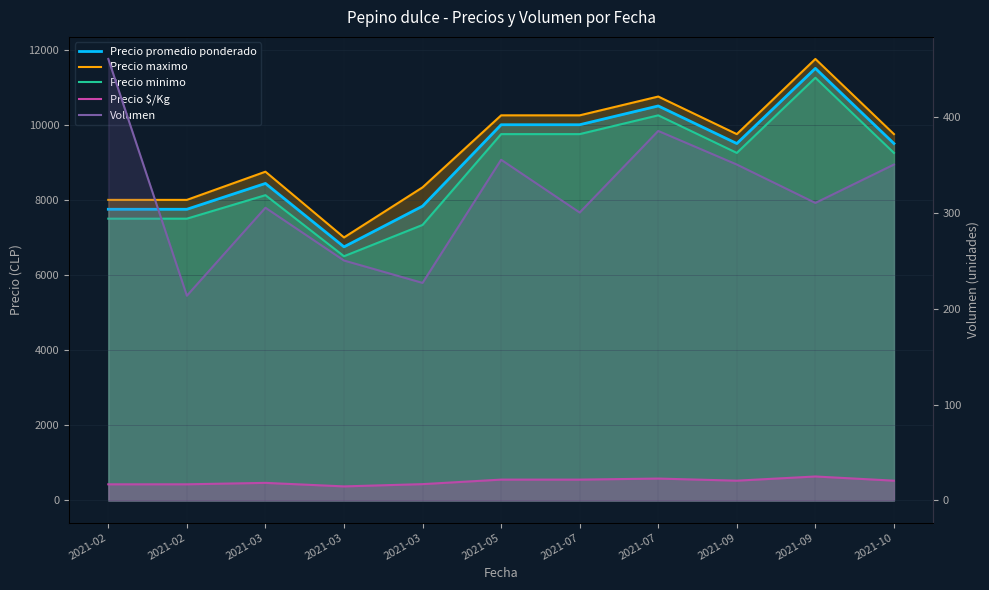

Is it true that Precio minimo equals 8125.0 at 2021-03?

True